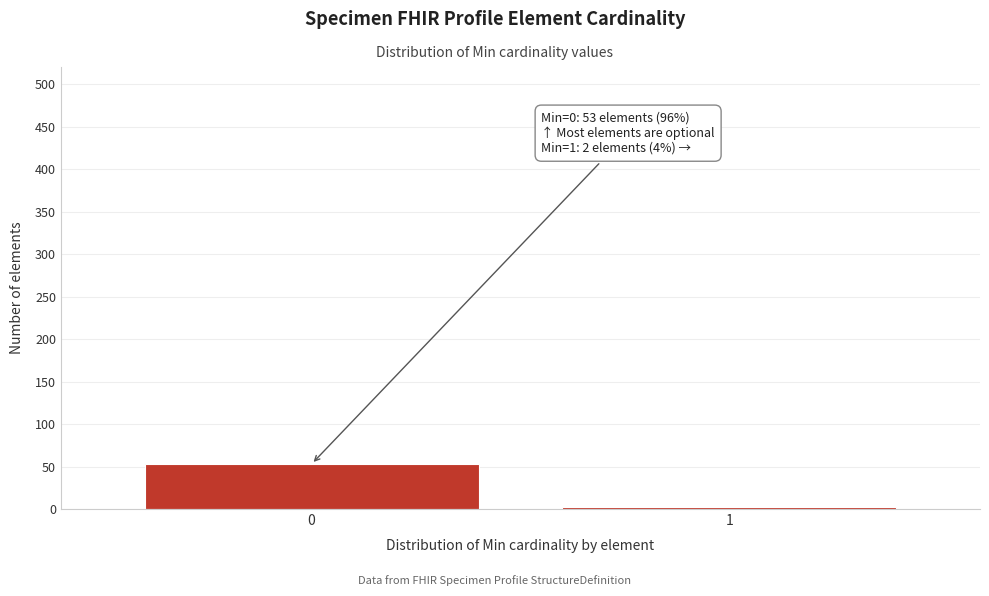

Reading left to right, extract all data points from this chart.

53	2